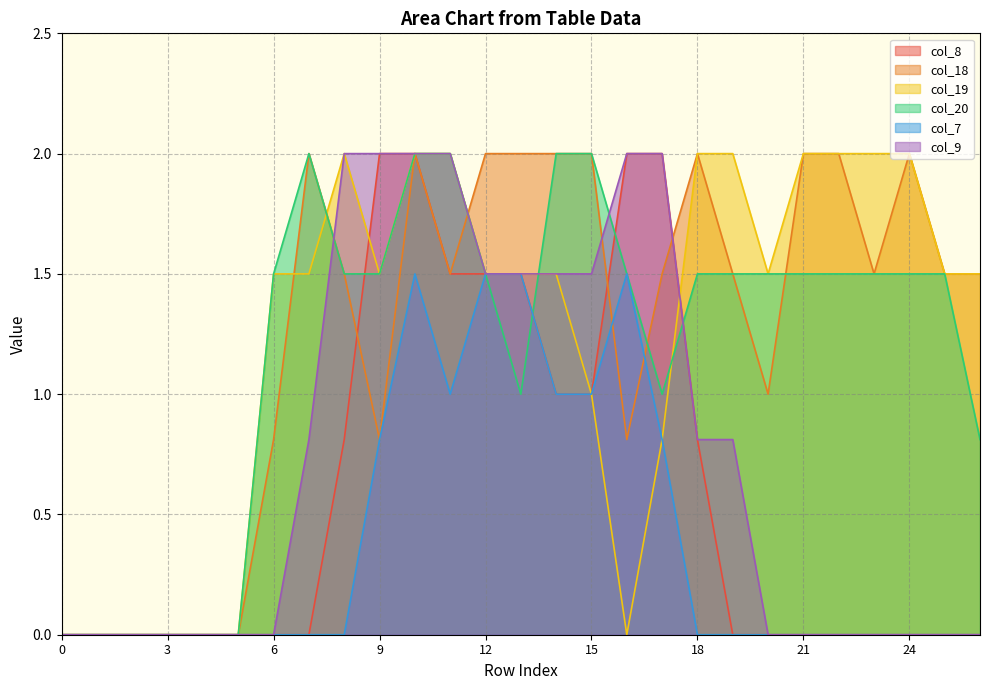

What is the maximum value for col_19?

2.0